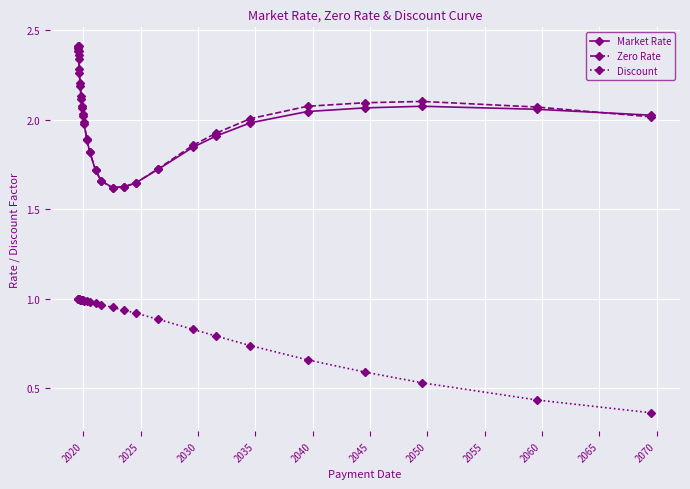

Count the number of data series in this chart.

3